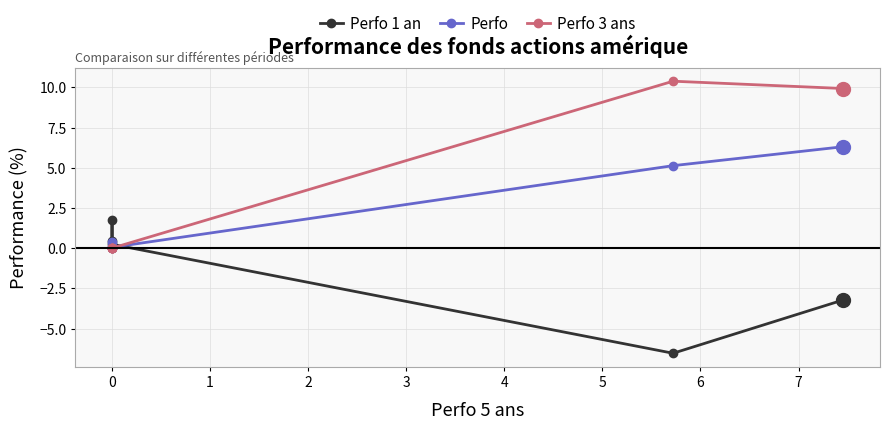

How many categories are shown in the chart?

6